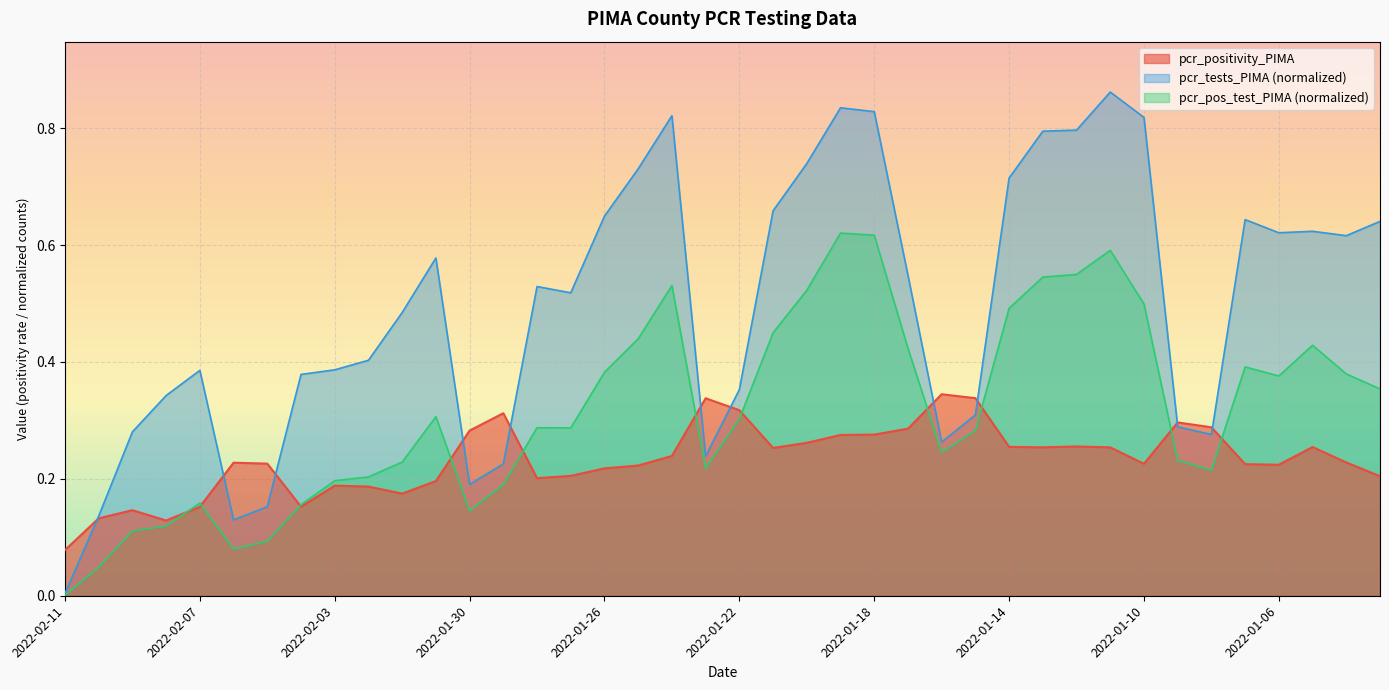

At which category does the chart reach its minimum across all series?

2022-02-11